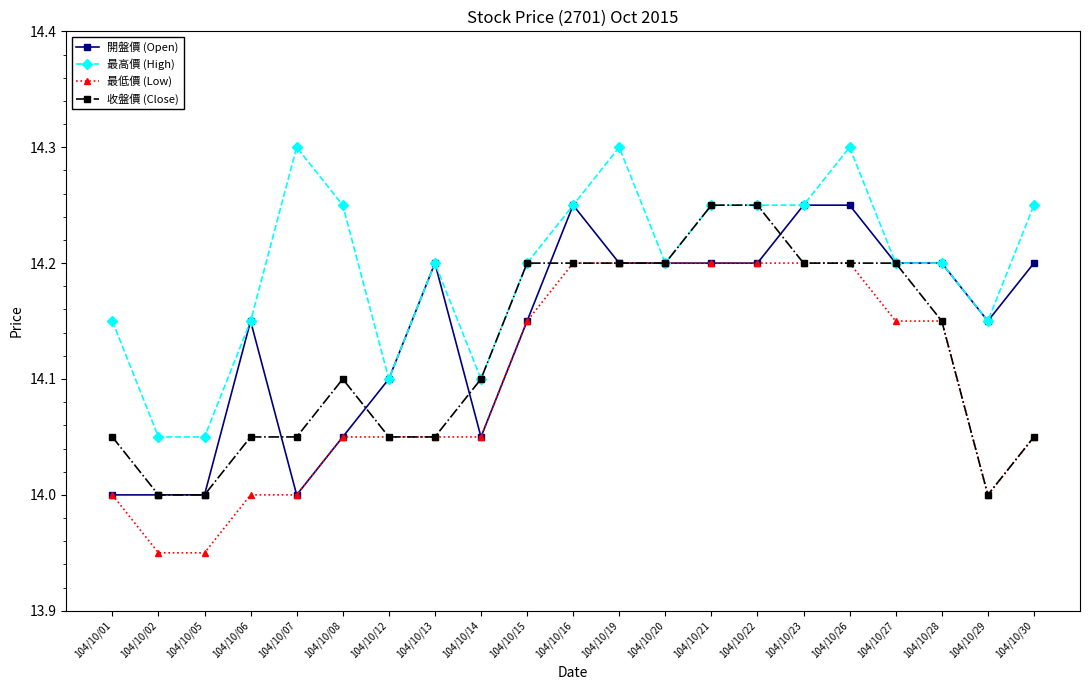

Is it true that 開盤價 (Open) equals 21.5 at 104/10/13?

False